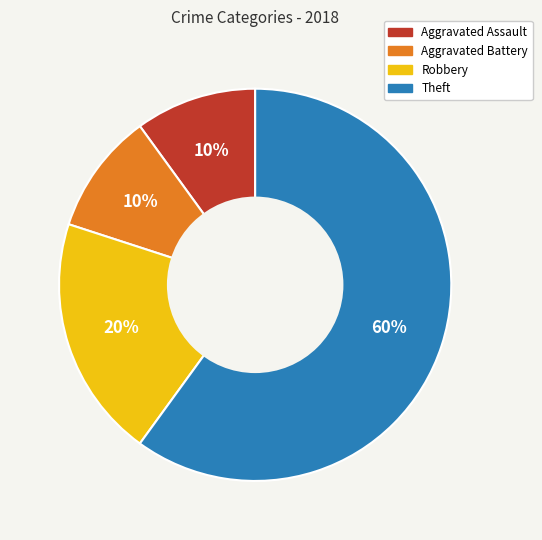

Which slice represents more than half of the pie?

Theft